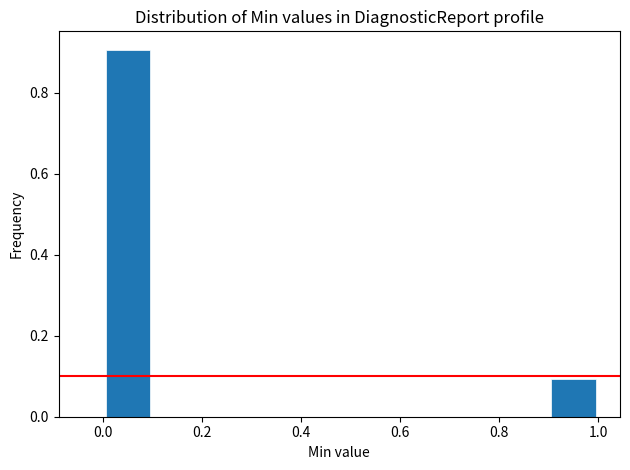

What is the height of the bar covering 0.9 to 1.0 on the x-axis? The values are not printed on the chart, so give them approximately, as read against the axis.

0.1